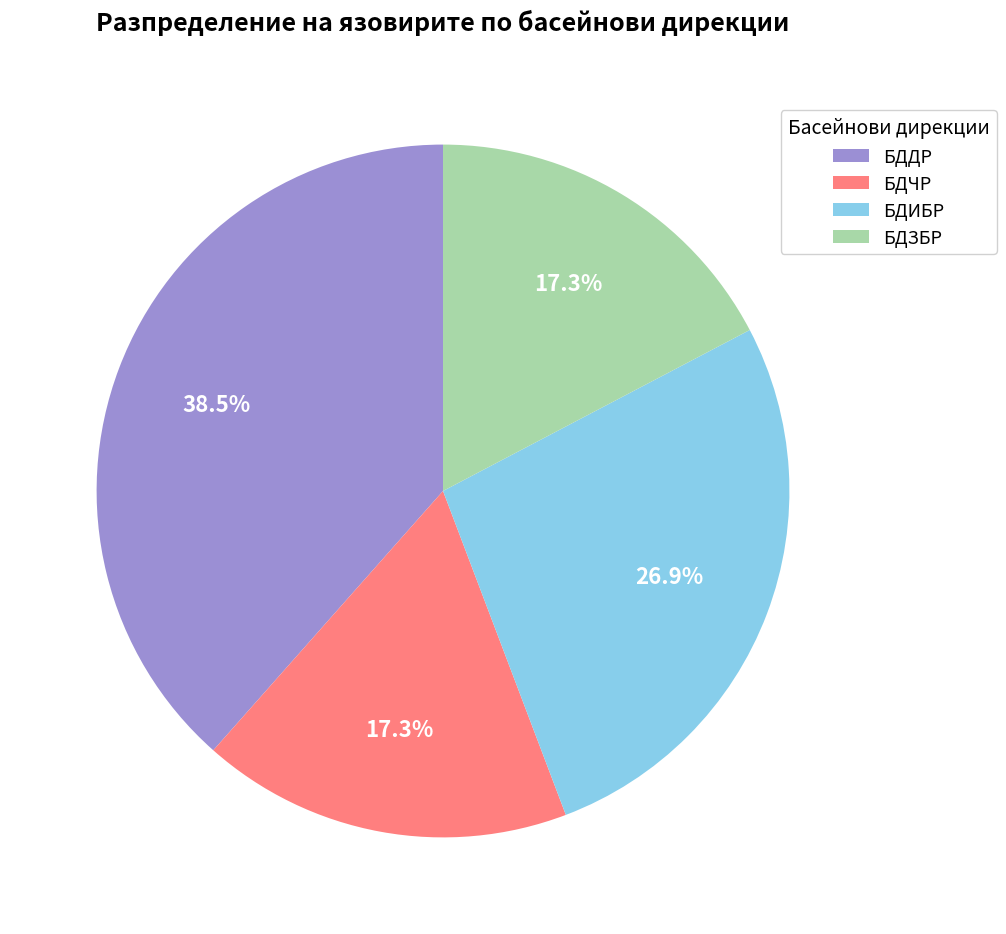

How many slices are in this pie chart?

4